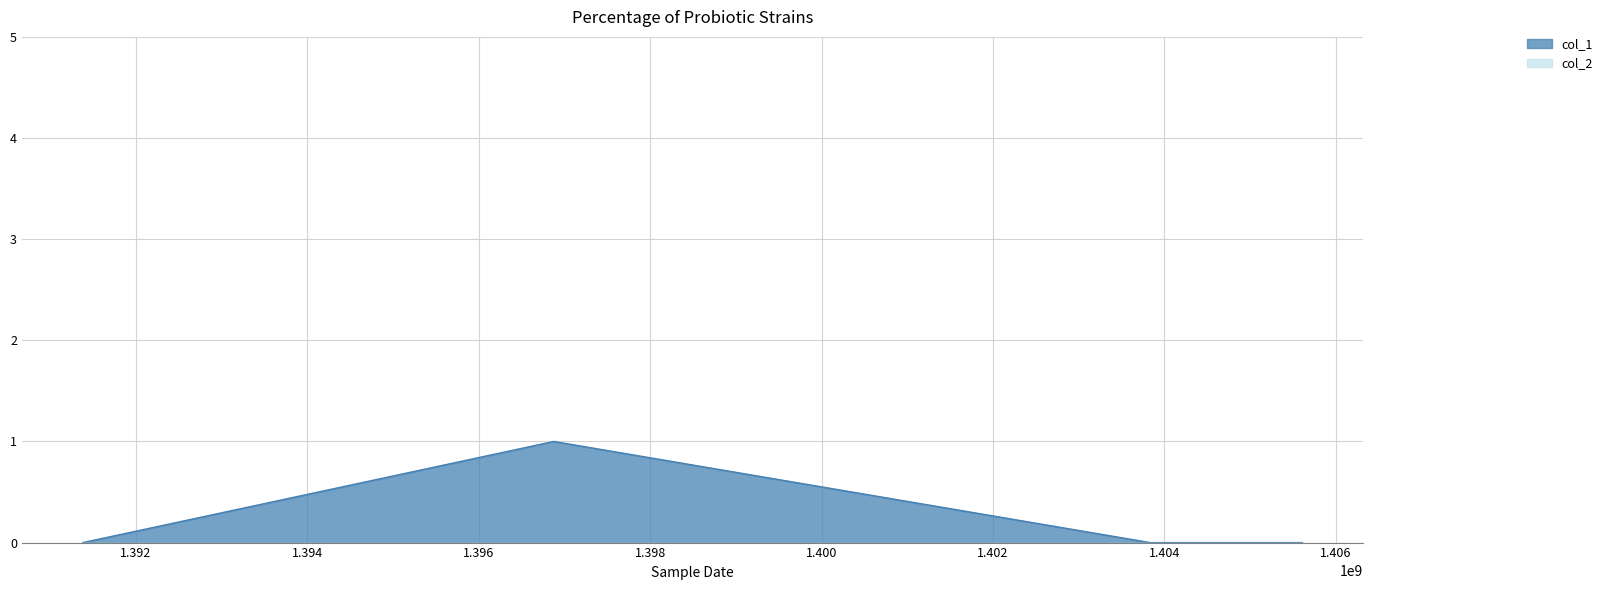

What is the difference between the maximum and minimum values?

1